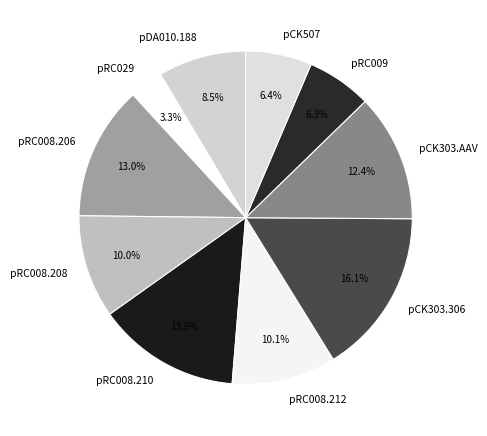

Which has a higher value, pCK303.306 or pRC009?

pCK303.306